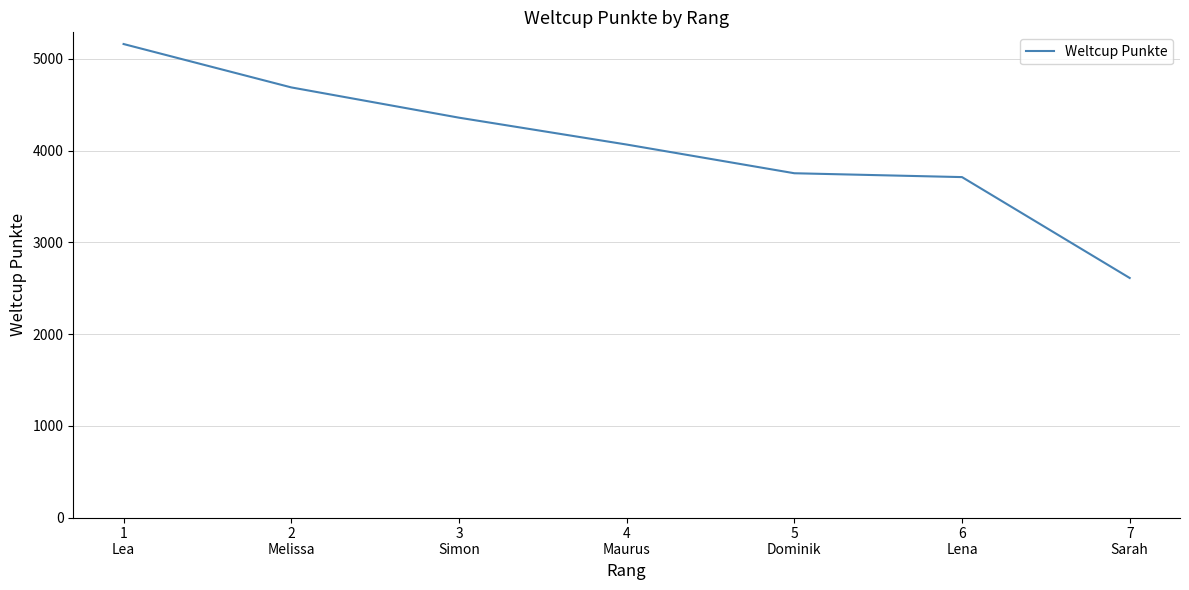

True or false: the data has more than 1 interior local peaks.

False